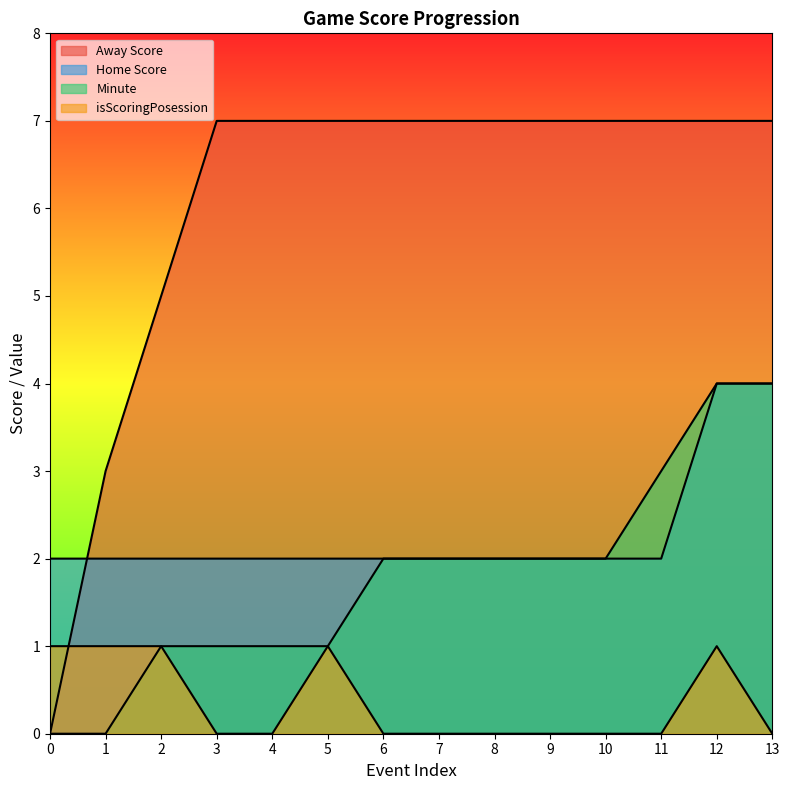

True or false: Home Score has more than 1 interior local peaks.

False